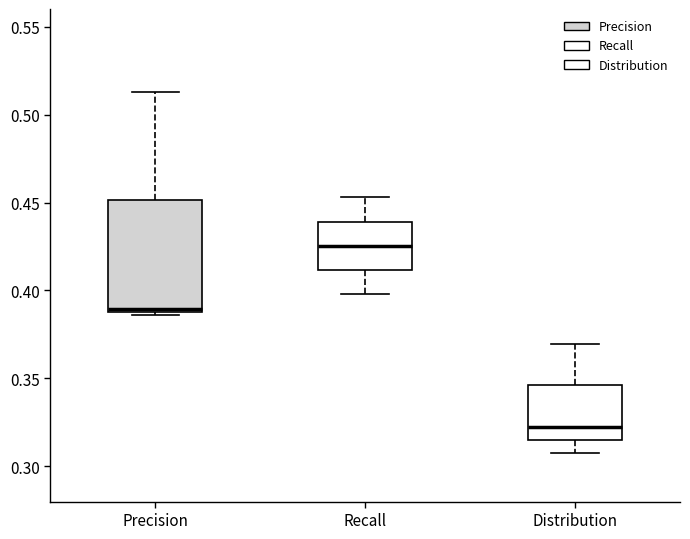

Comparing the boxes themselves (not the whiskers), which one is the tallest?

Precision